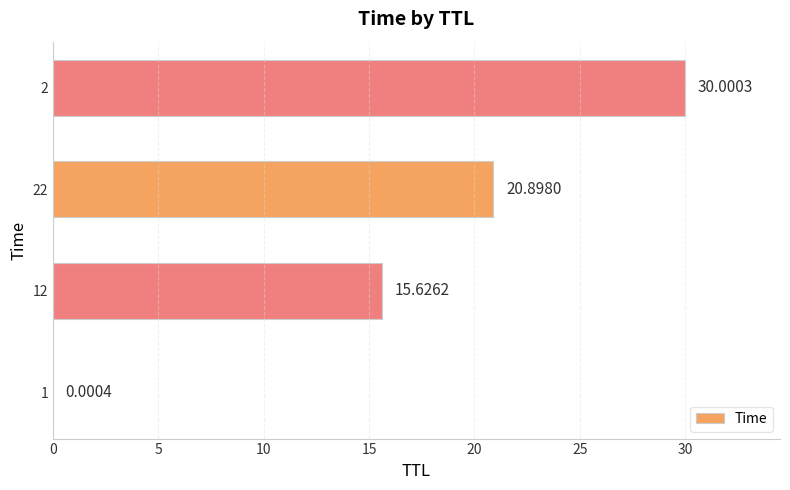

What is the sum of the values at 1 and 12?

15.6